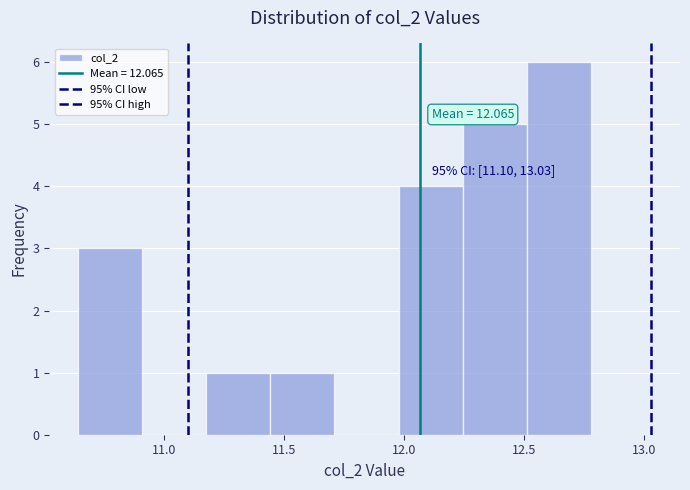

Which range on the x-axis has the tallest bar?

12.50 to 12.80